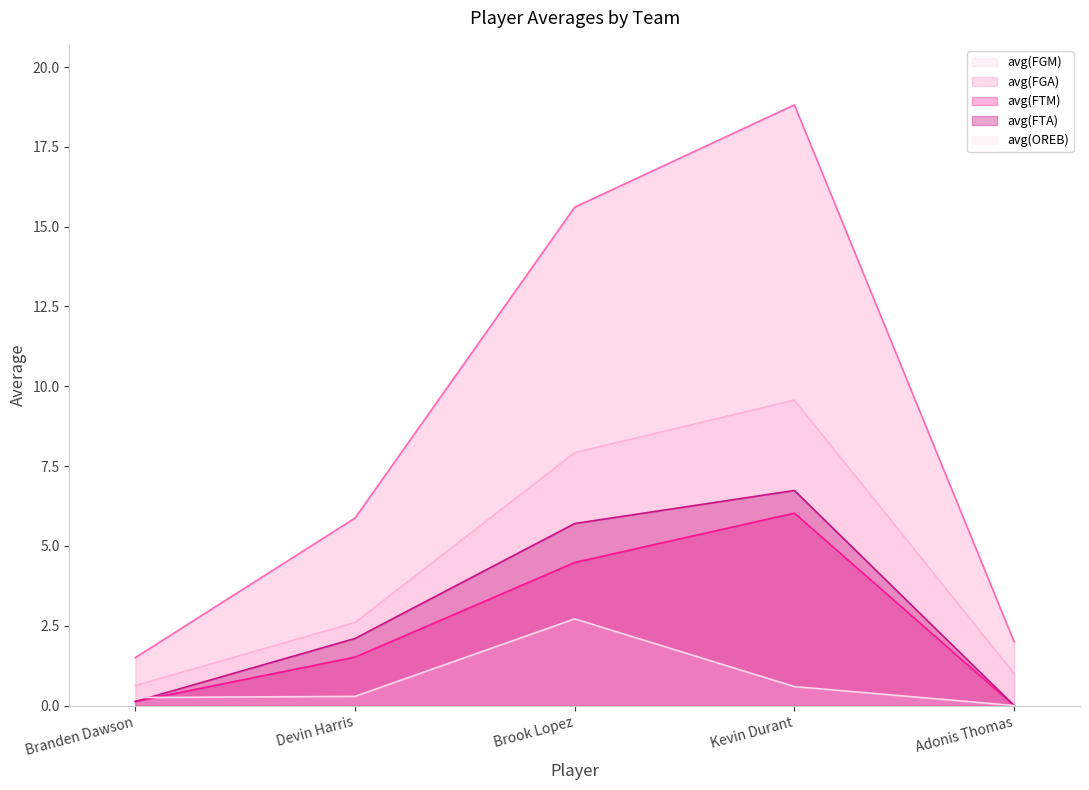

True or false: avg(FGA) and avg(FTM) intersect in this chart.

False